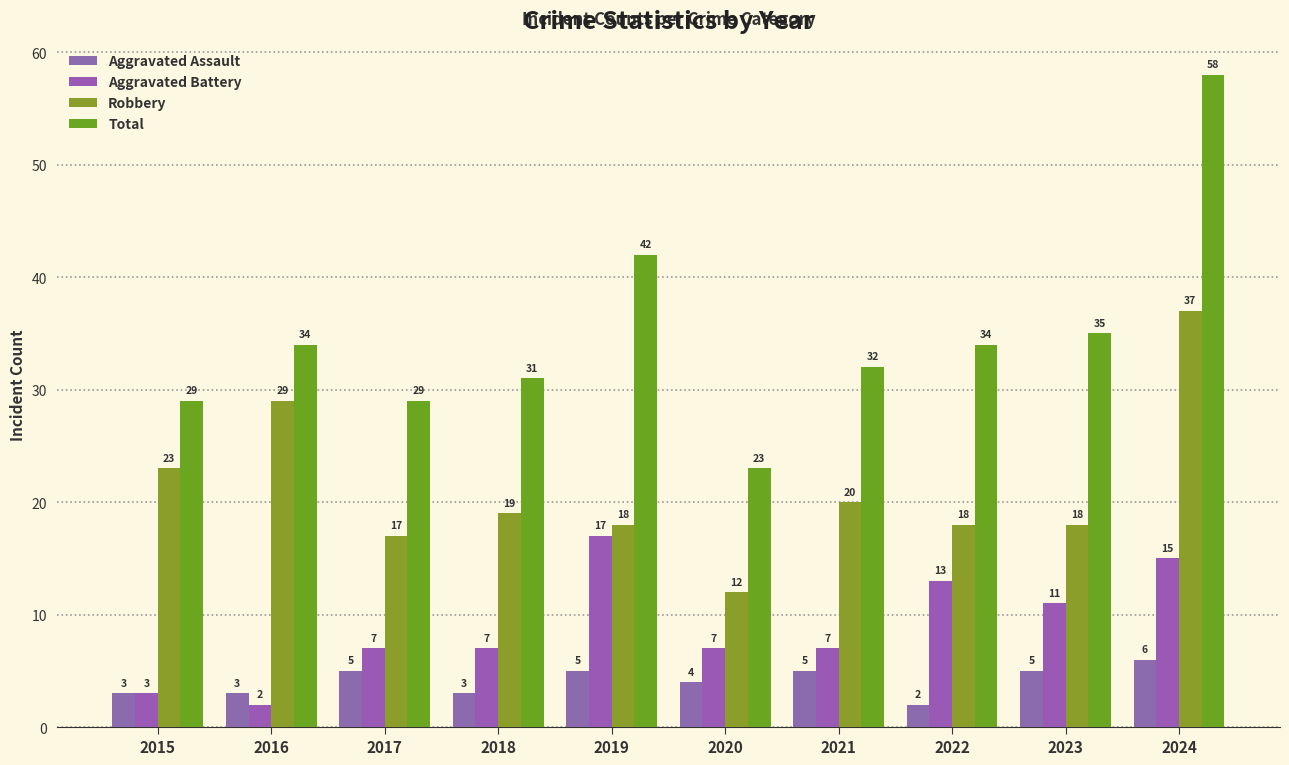

Between 2019 and 2017, which is larger?

2019